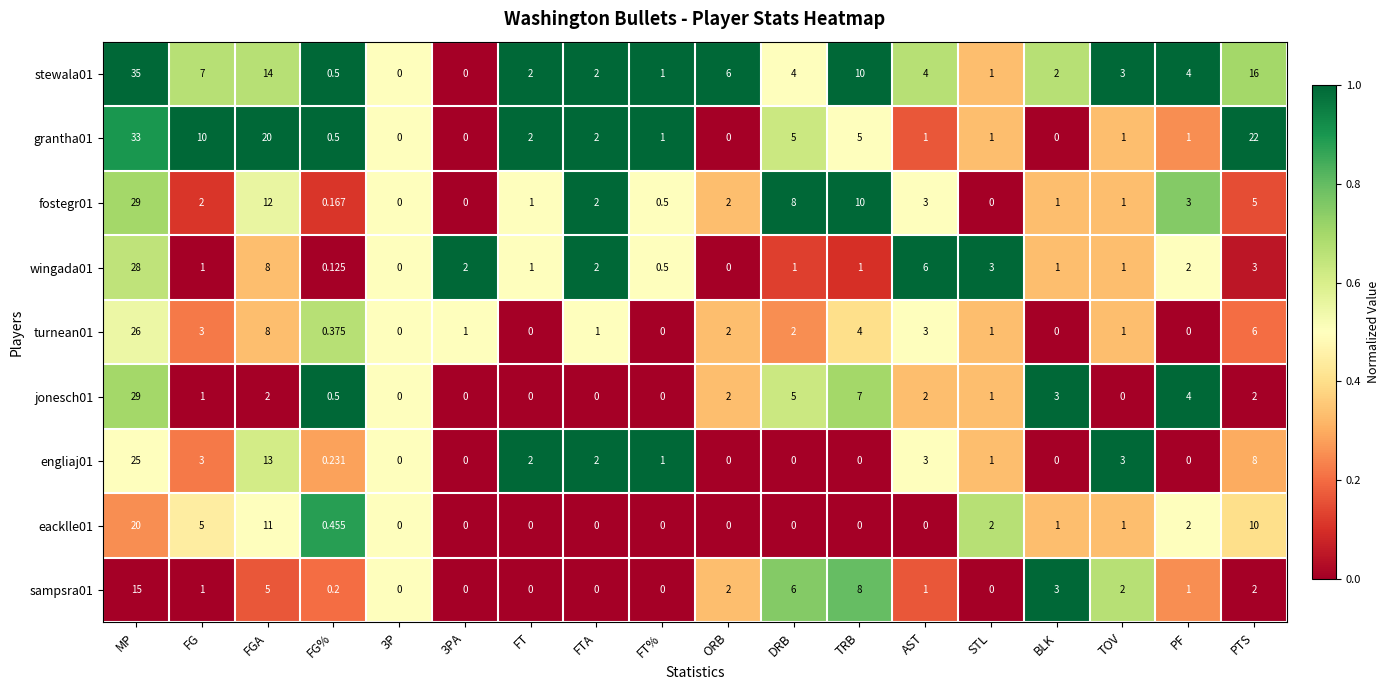

Where does the jonesch01 series first go above 2?

MP